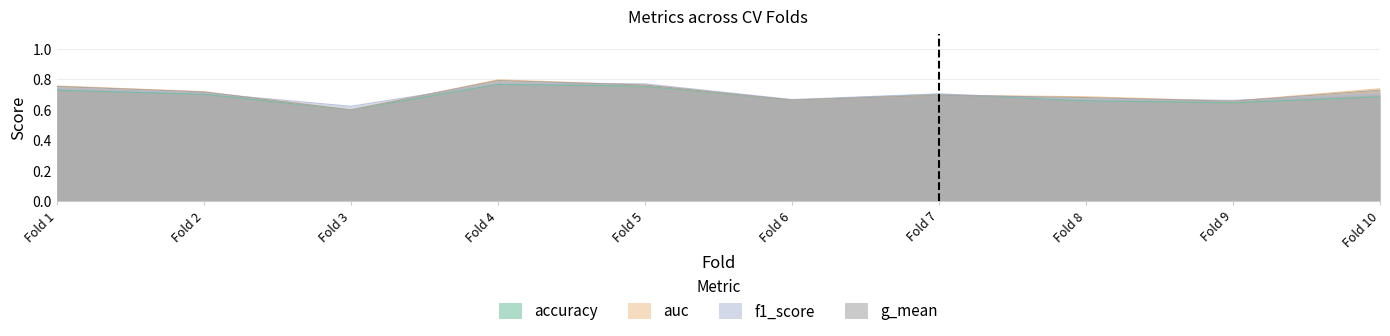

Between Fold 4 and Fold 7, which series saw the biggest shift?

auc